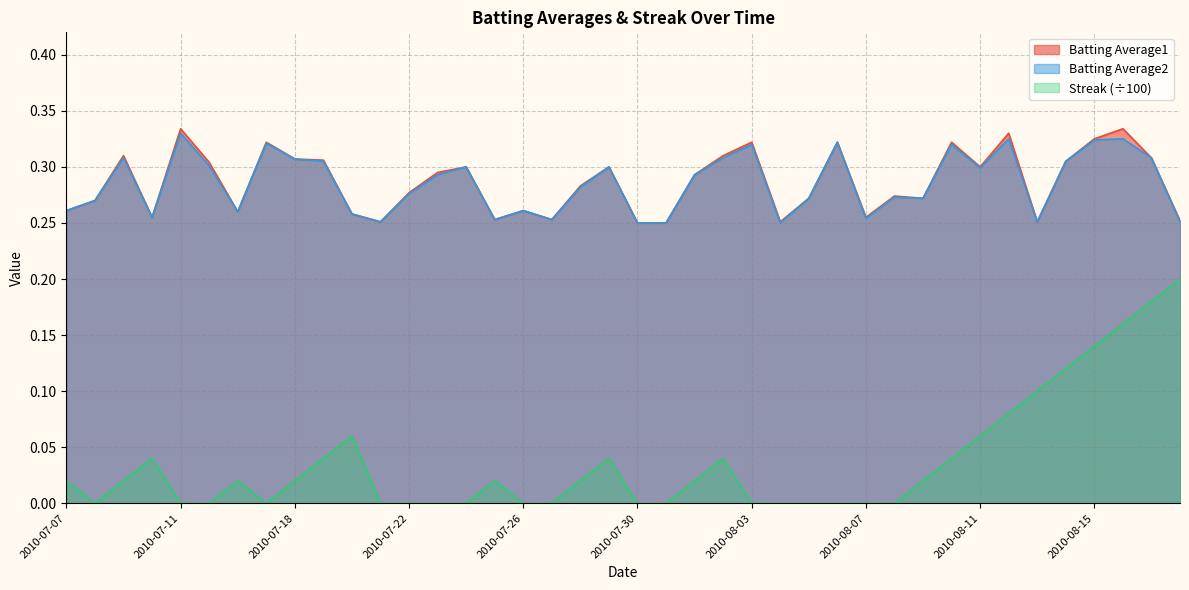

Which series changed the most between 2010-07-10 and 2010-07-27?

Streak